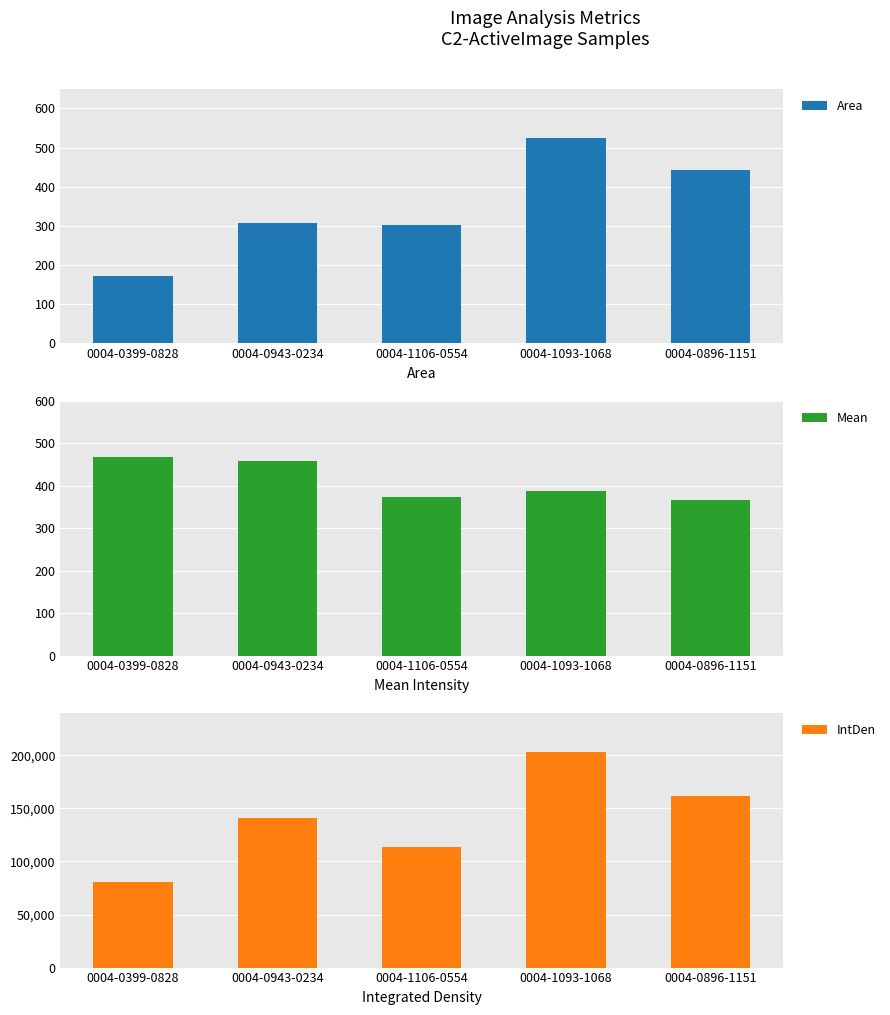

Reading left to right, what are all the values shown in this chart?

Area: 0004-0399-0828=172.1	0004-0943-0234=307.5	0004-1106-0554=303.5	0004-1093-1068=523.8	0004-0896-1151=443.8
Mean: 0004-0399-0828=467.8	0004-0943-0234=458.6	0004-1106-0554=374.5	0004-1093-1068=387.0	0004-0896-1151=365.3
IntDen: 0004-0399-0828=80517.3	0004-0943-0234=141001.6	0004-1106-0554=113672.2	0004-1093-1068=202729.2	0004-0896-1151=162138.3